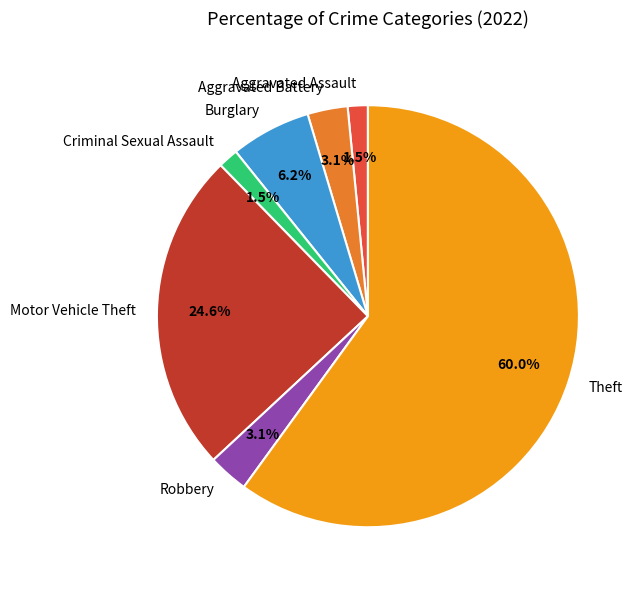

To the nearest percent, what portion does Robbery represent?

3%